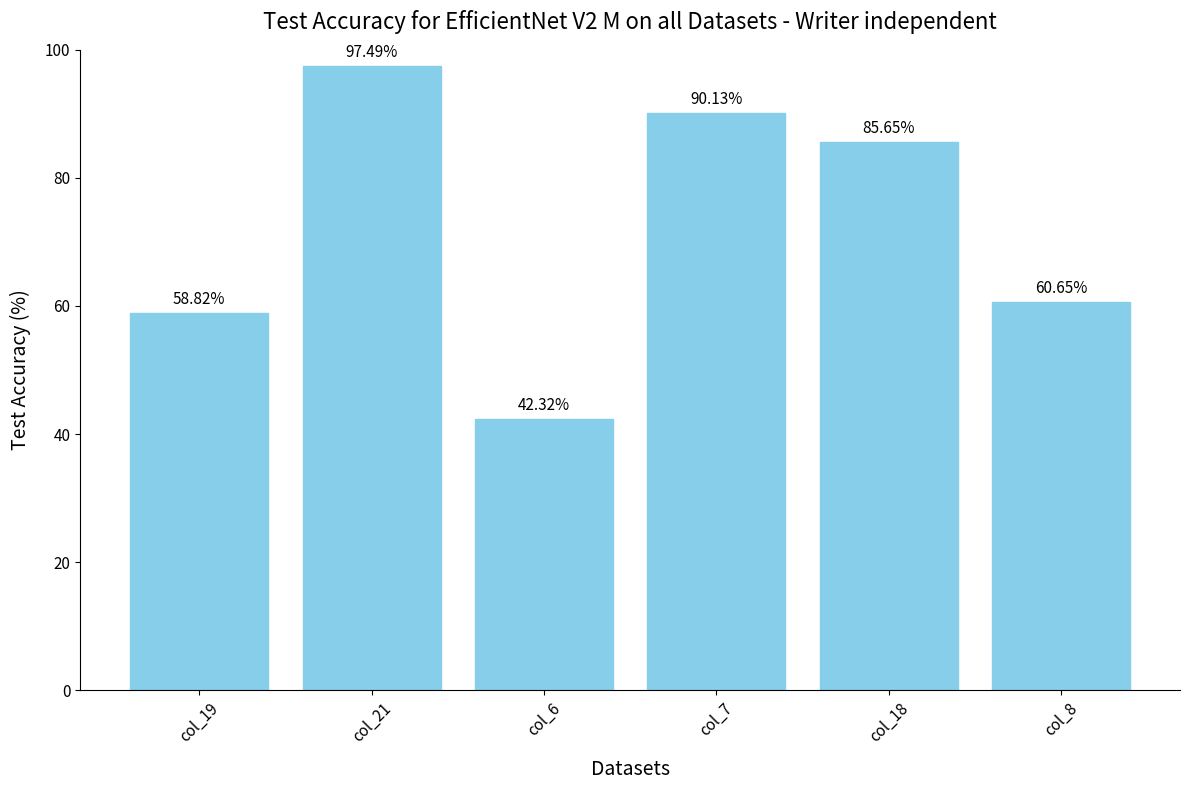

List the labels in order of value, smallest first.

col_6, col_19, col_8, col_18, col_7, col_21